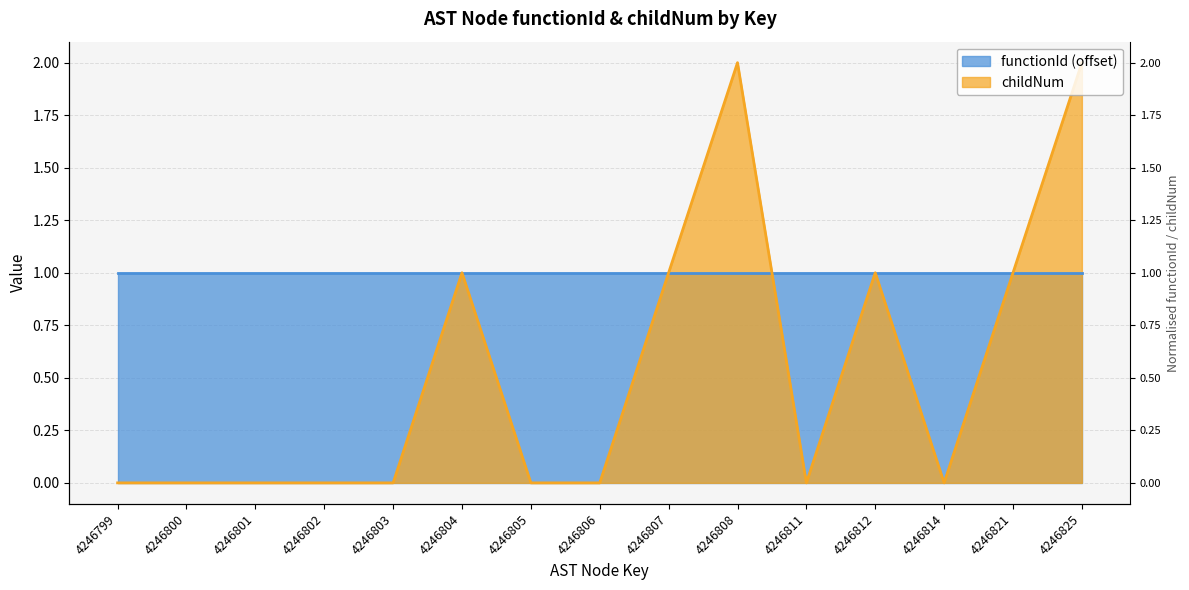

Reading right to left, transcribe all the data shown in this chart.

4246825=2	4246821=1	4246814=0	4246812=1	4246811=0	4246808=2	4246807=1	4246806=0	4246805=0	4246804=1	4246803=0	4246802=0	4246801=0	4246800=0	4246799=0